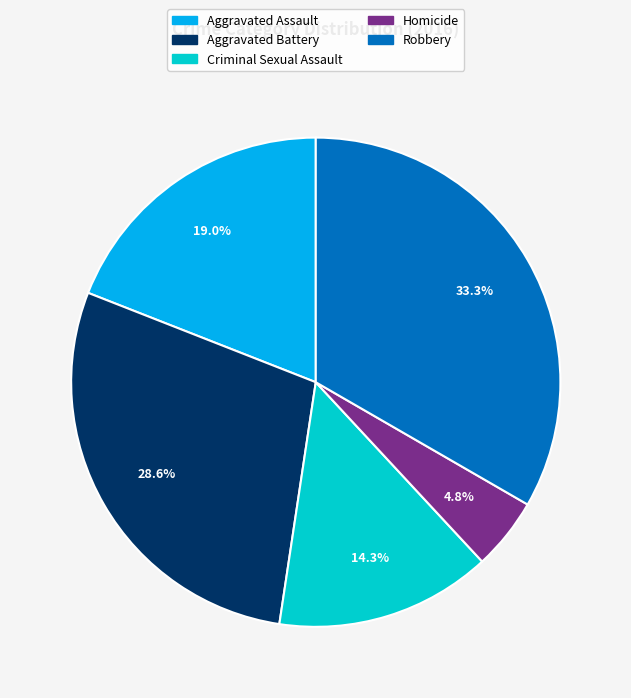

Which category has the smallest portion of the pie?

Homicide